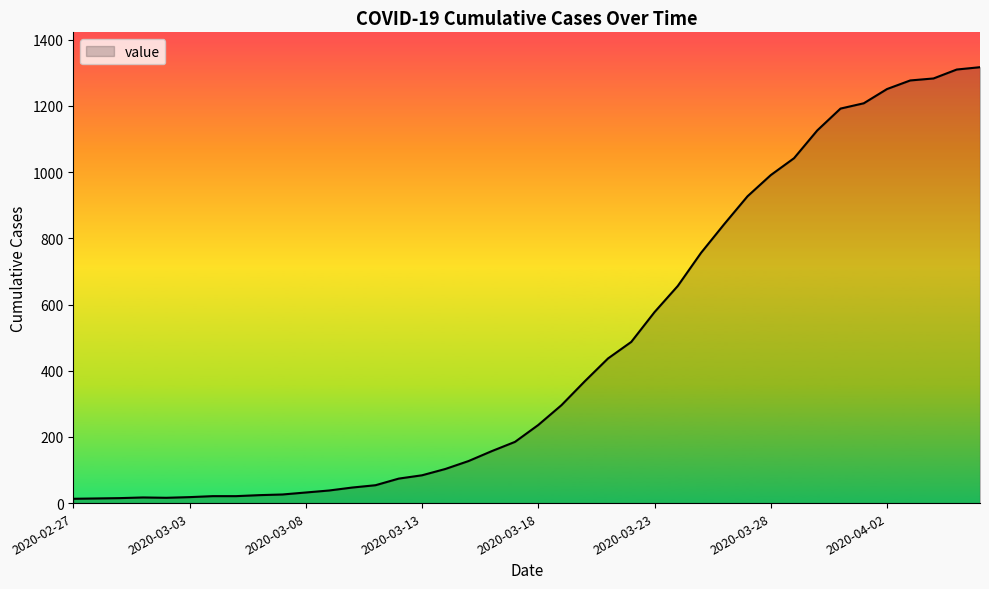

What is the greatest value displayed?

1317